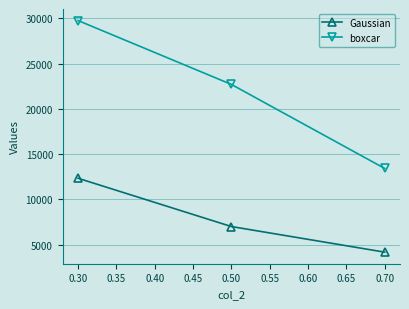

How many distinct data groups are displayed?

2